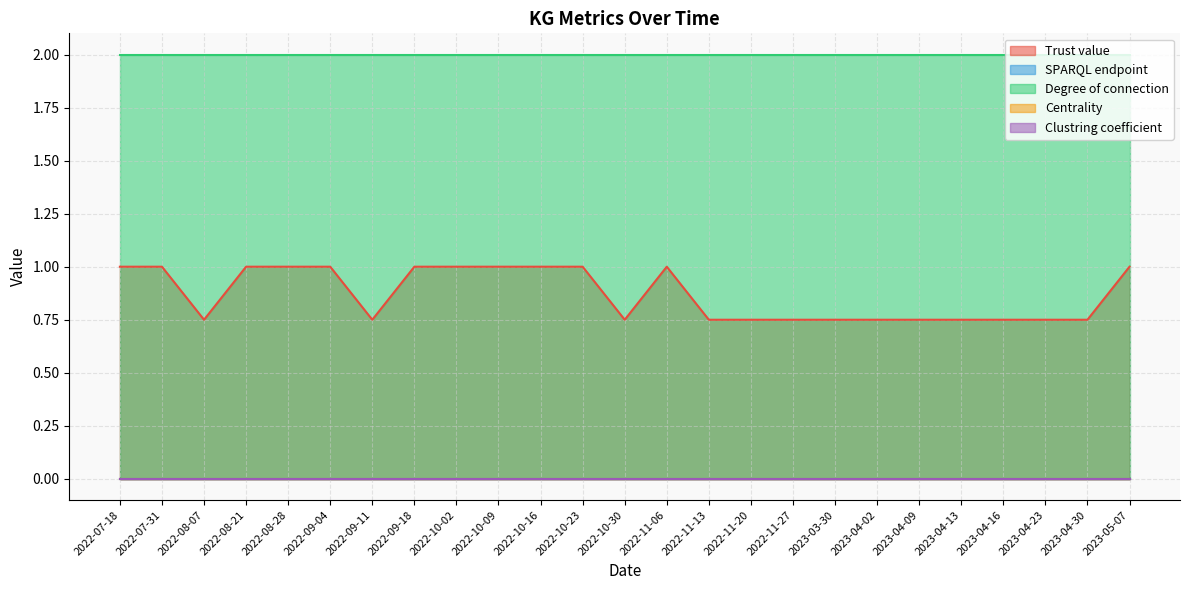

Does the chart display data point markers on the line(s)?

No